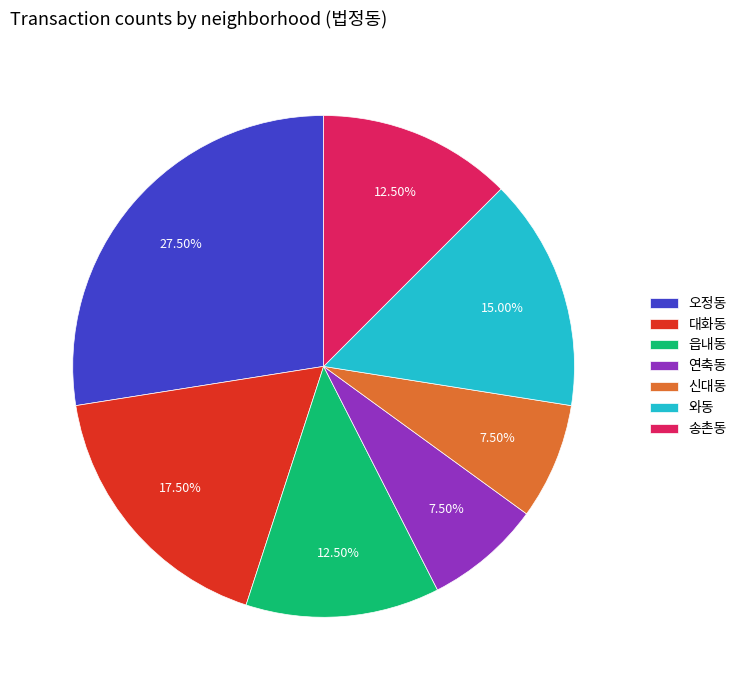

Is there any slice that represents more than half of the pie?

No